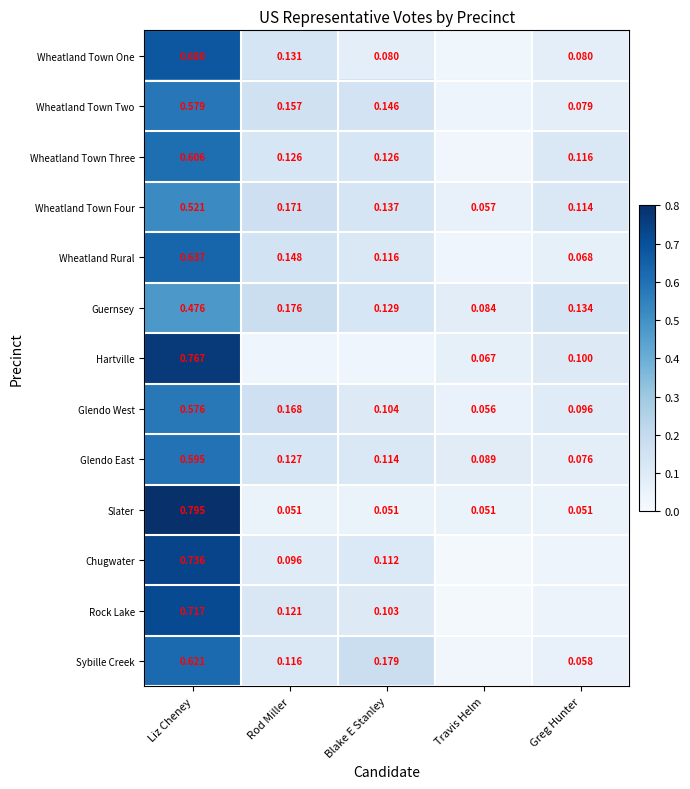

At which category is the sum across all series the highest?

Liz Cheney